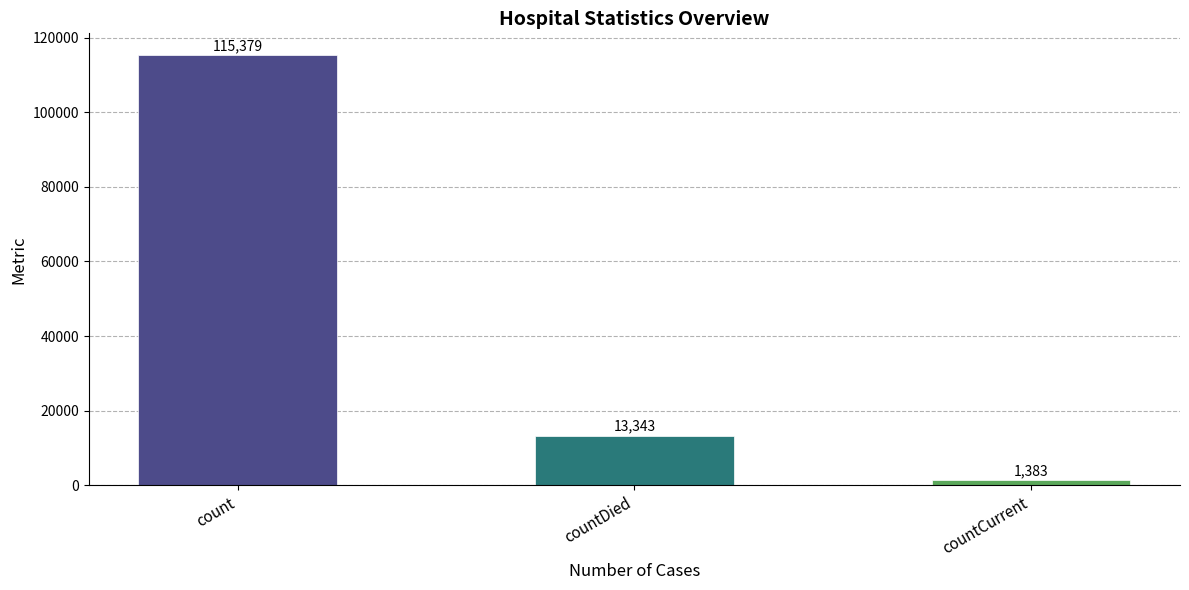

The chart shows a value of 13343 at countDied. True or false?

True